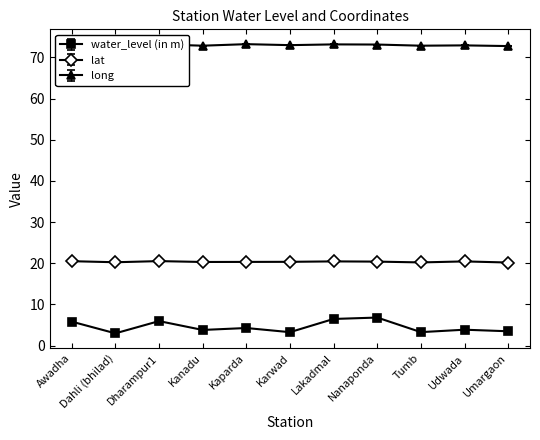

Reading left to right, extract all data points from this chart.

water_level (in m): 6.0	3.1	6.1	4.0	4.4	3.4	6.6	7.0	3.4	4.0	3.6
lat: 20.5	20.3	20.5	20.3	20.3	20.4	20.5	20.4	20.2	20.5	20.2
long: 73.3	72.9	73.2	72.8	73.2	73.0	73.2	73.1	72.8	72.9	72.8